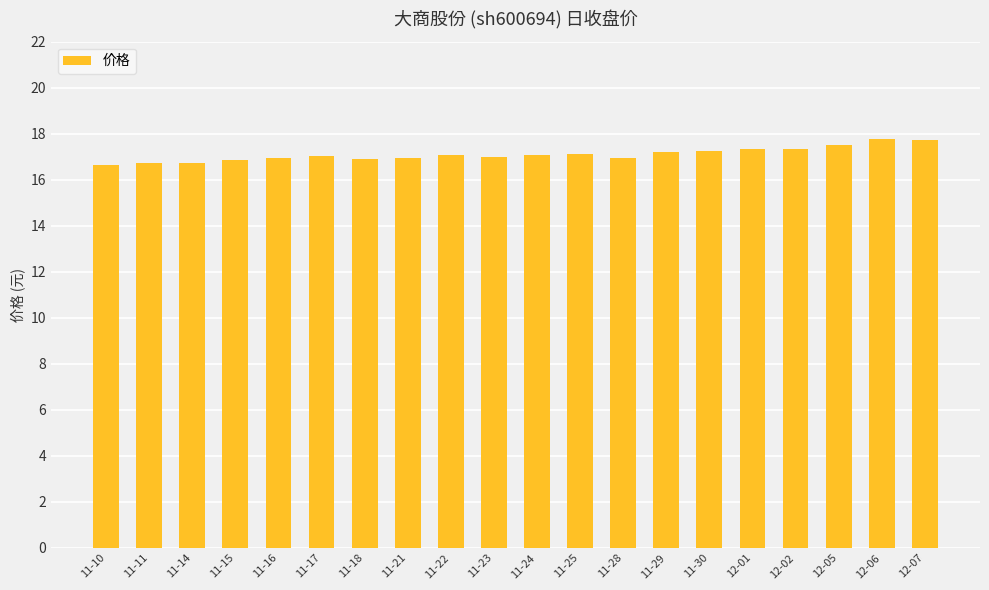

What is the value of the 3rd bar from the left?

16.7